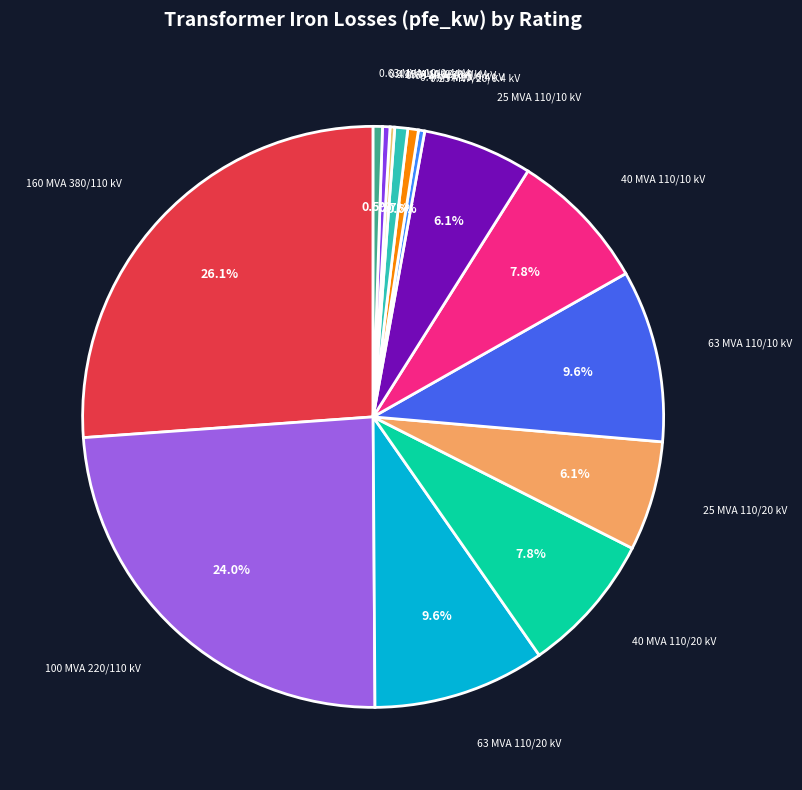

What is the smallest slice in the pie chart?

0.25 MVA 10/0.4 kV